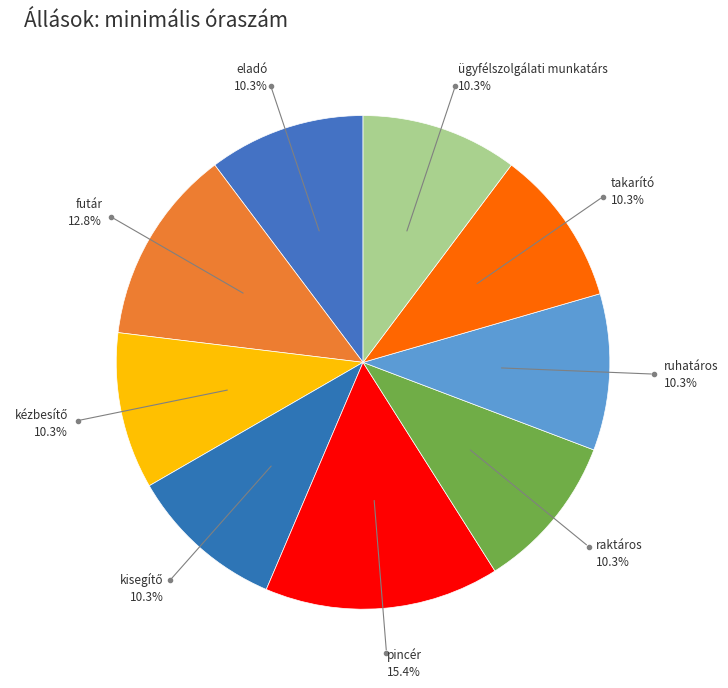

Approximately how many times larger is the value at ruhatáros compared to pincér?

0.7